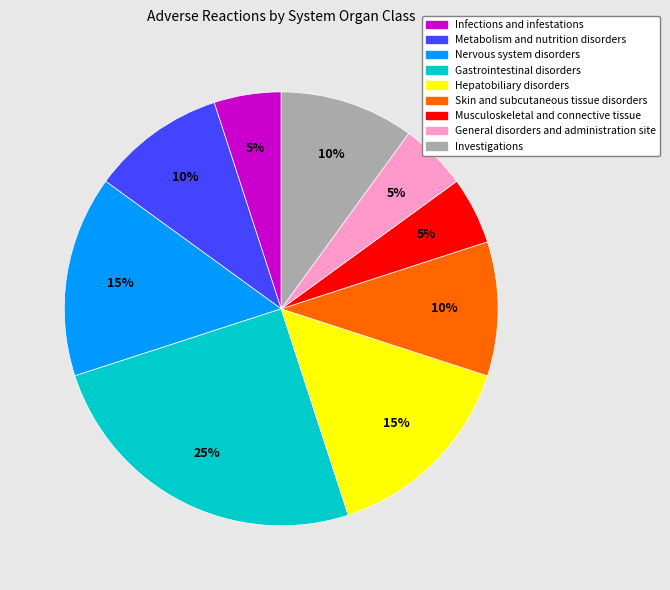

To the nearest percent, what is the difference between the Hepatobiliary disorders and Gastrointestinal disorders slice percentages?

10%